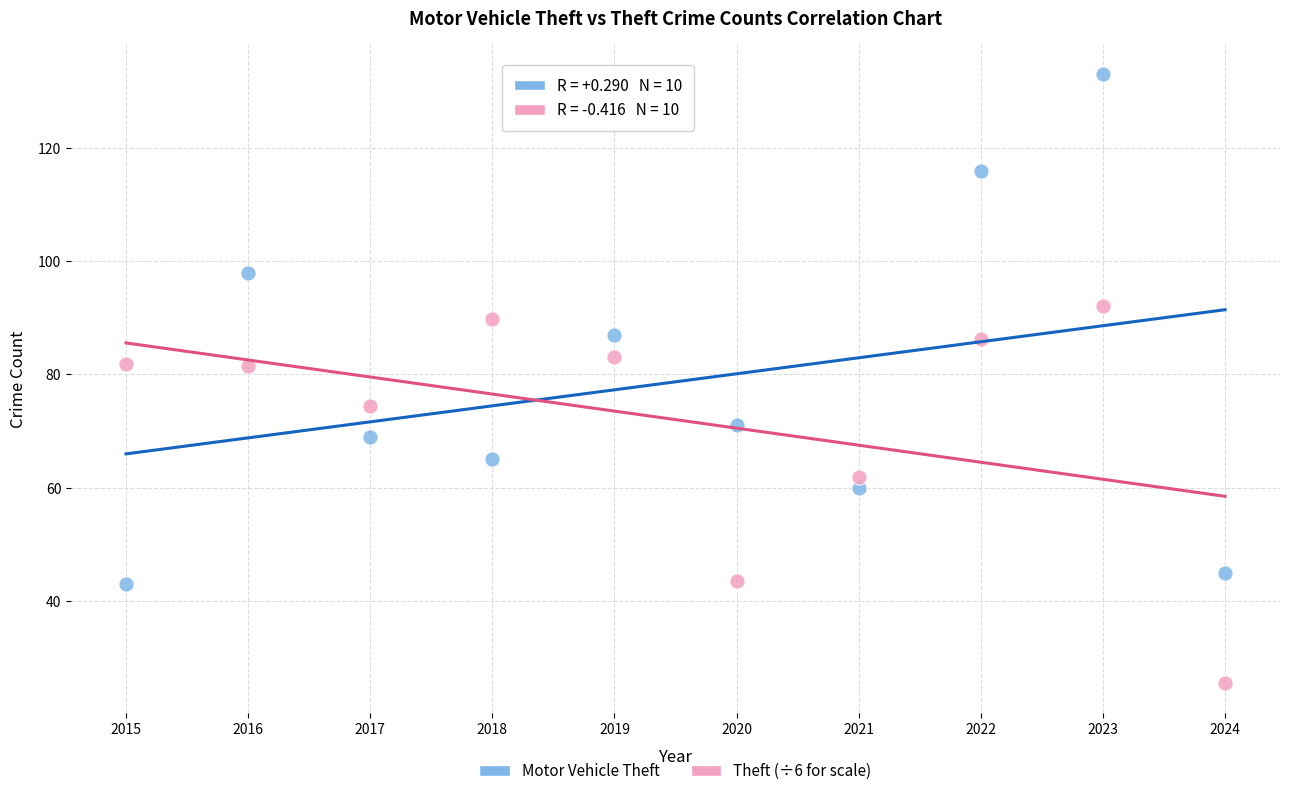

Across all data points, what is the range of Y values (max minus min)?

107.5